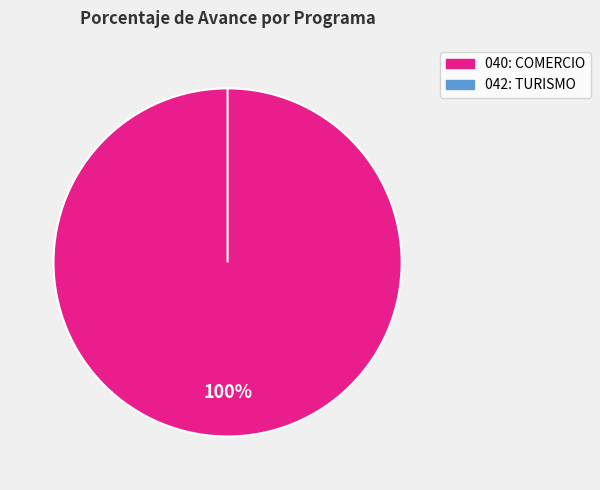

To the nearest percent, what is the difference between the largest and smallest slice percentages?

100%